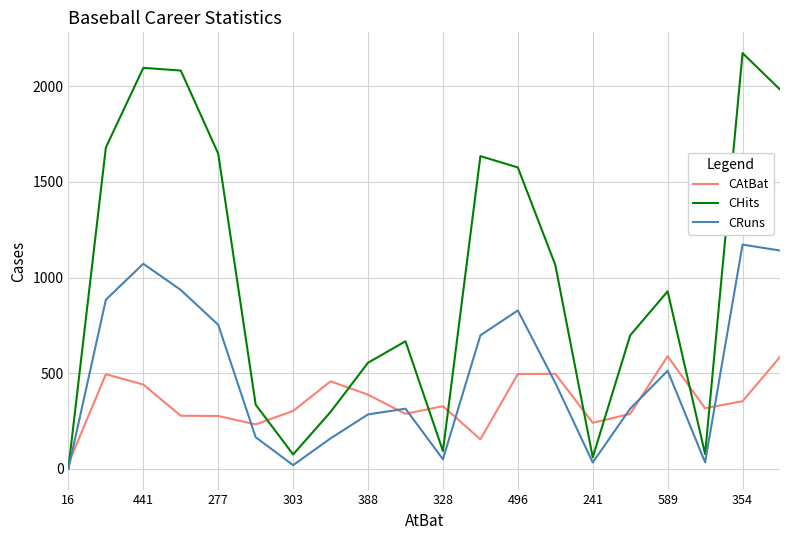

Rank the series by their average value, from highest to lowest.

CHits, CRuns, CAtBat